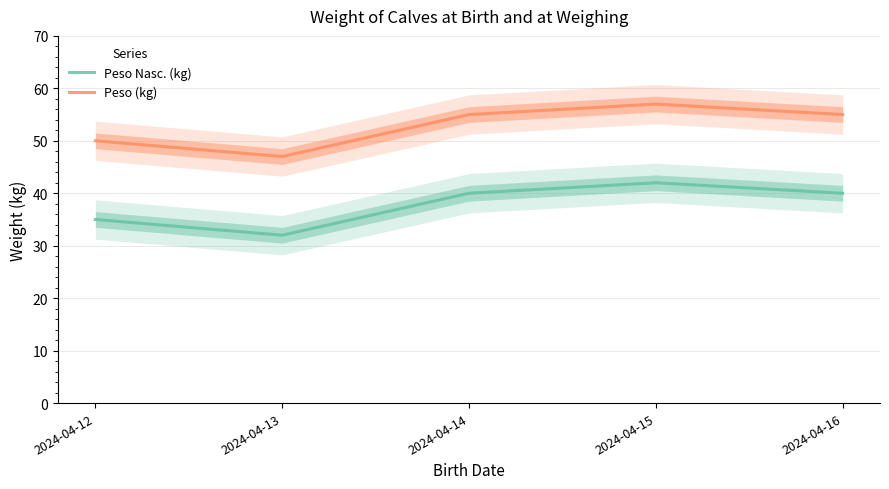

True or false: Peso Nasc. (kg) has more than 0 points higher than both neighbors.

True